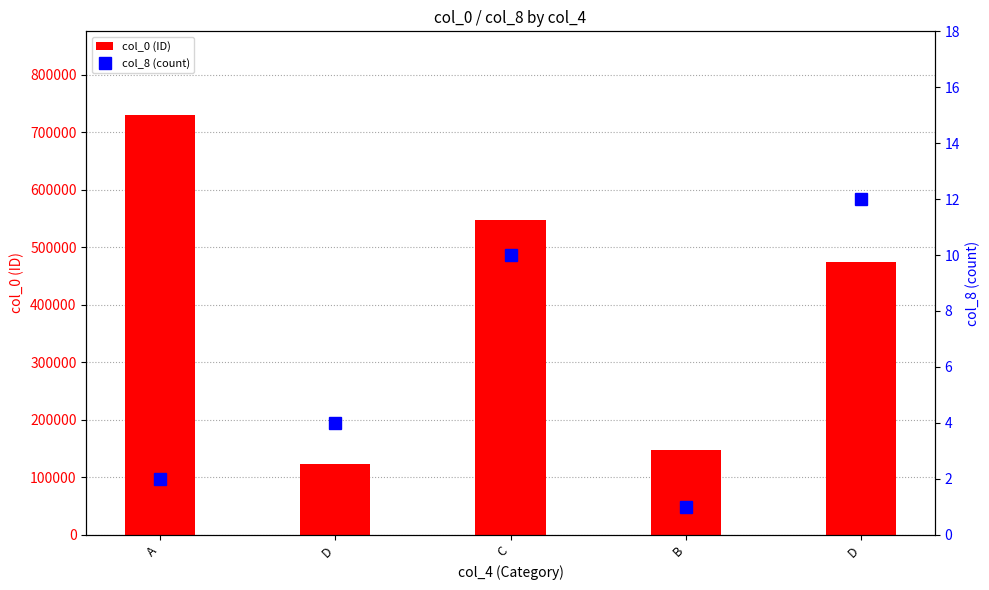

Rank the series by their maximum value, from lowest to highest.

col_8 (count), col_0 (ID)